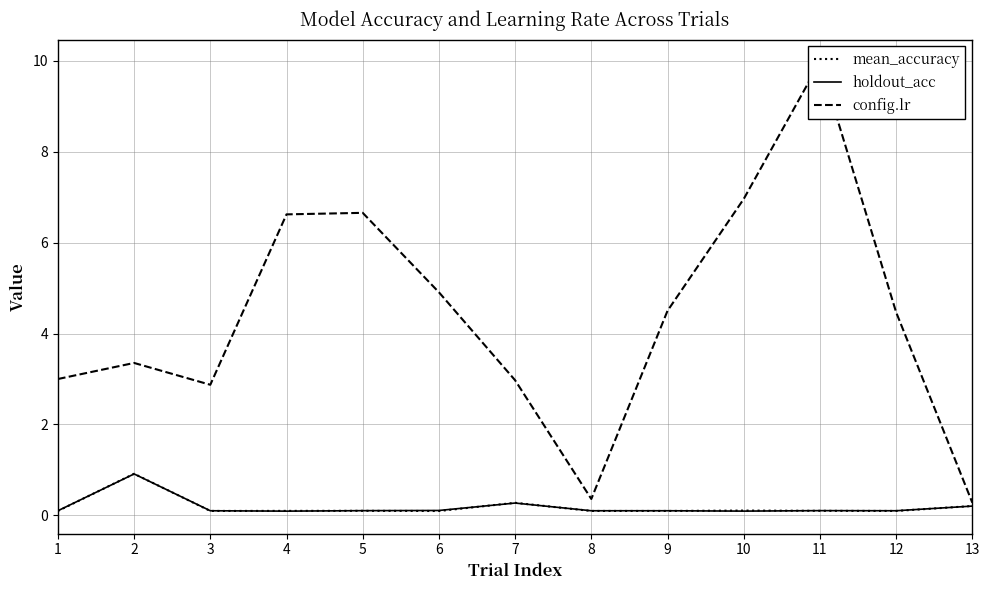

The value of mean_accuracy at 7 is 0.3. True or false?

True